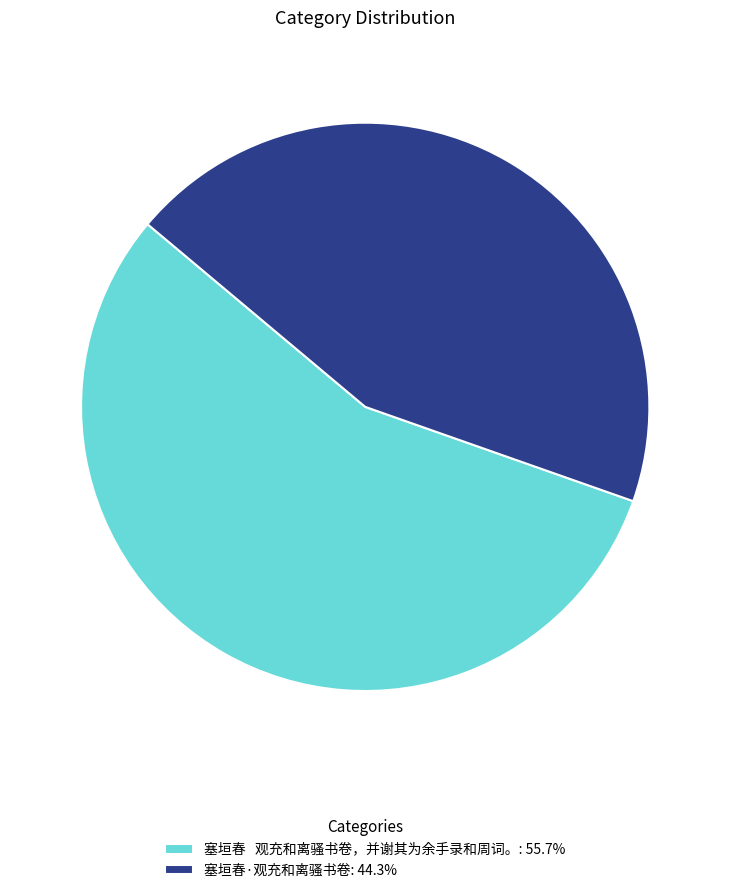

How many slices are in this pie chart?

2